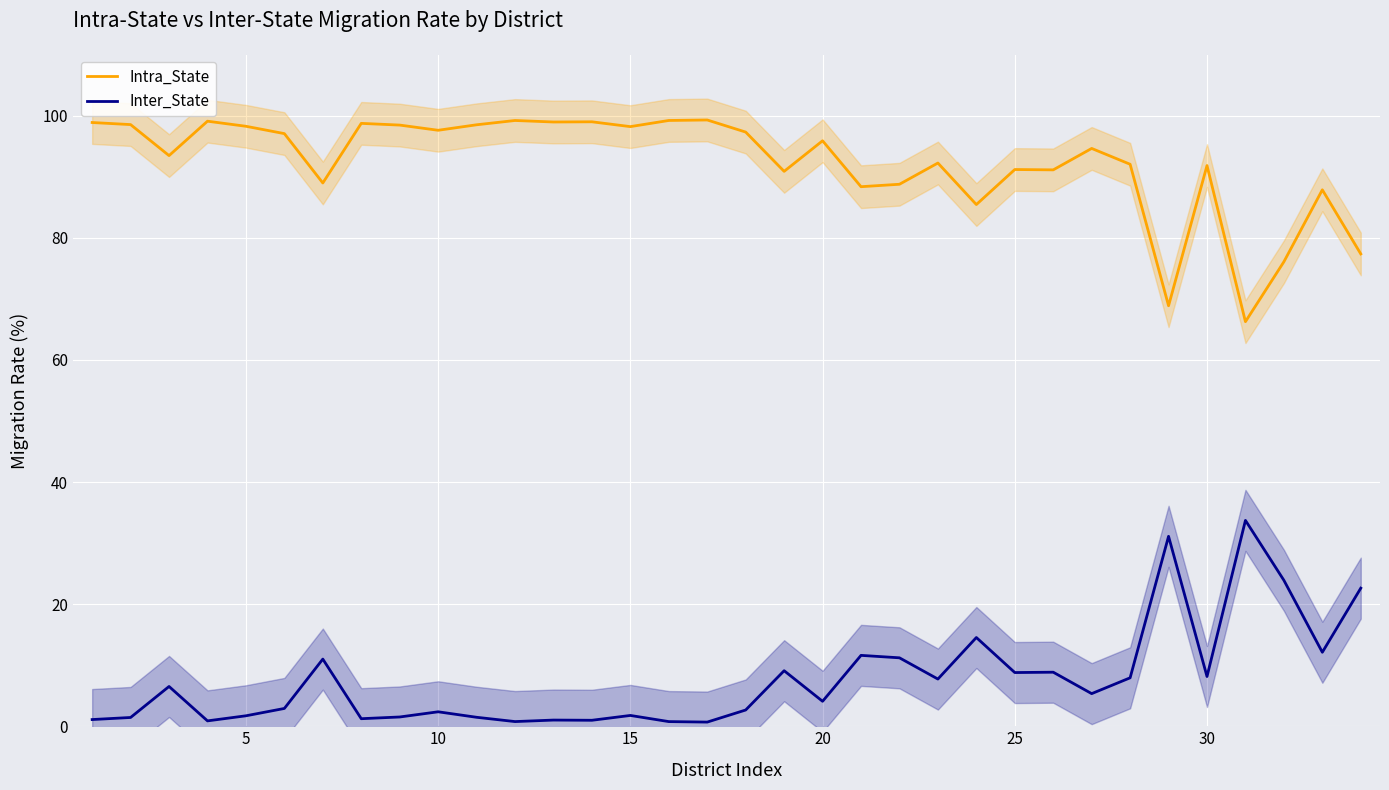

What is the approximate value of Intra_State at 20?

95.9